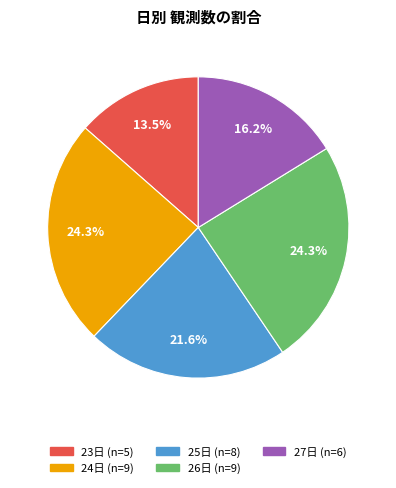

Does any single category account for the majority?

No